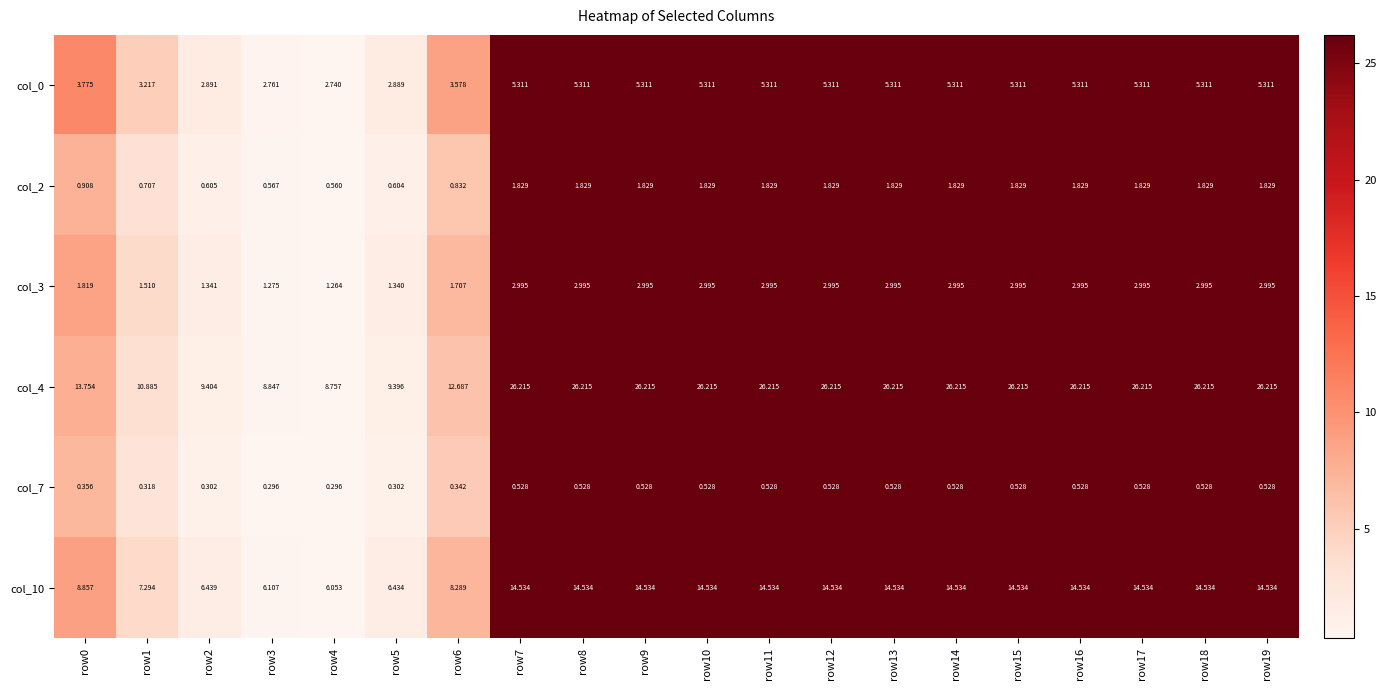

Is the value of col_4 at row5 greater than the value of col_7 at row5?

Yes